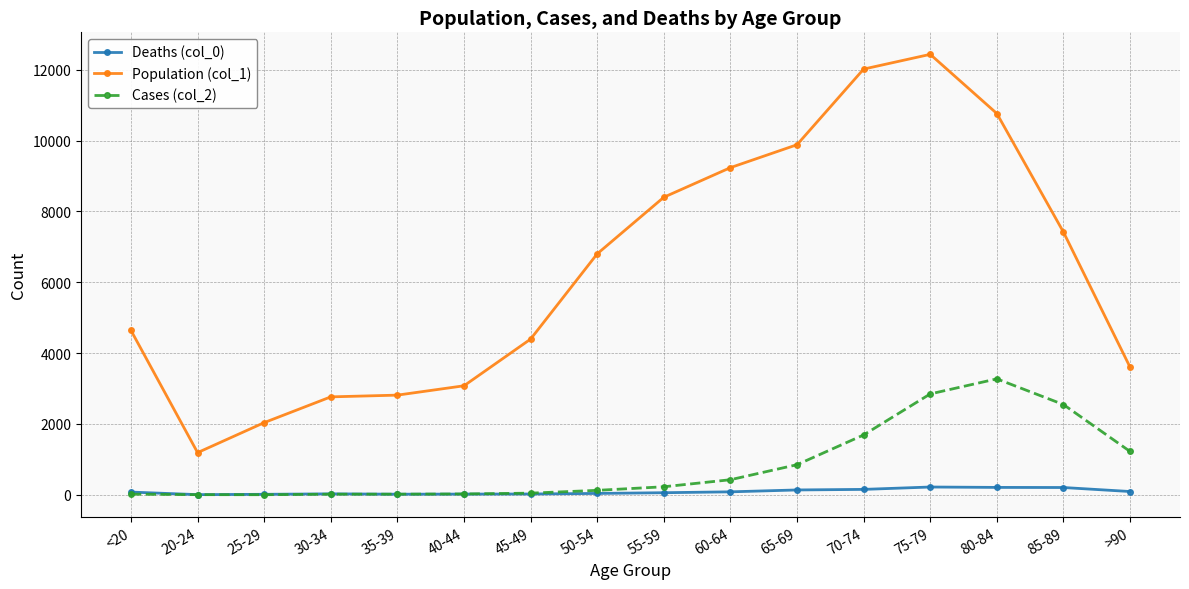

What is the sum of all Deaths (col_0) values?

1383